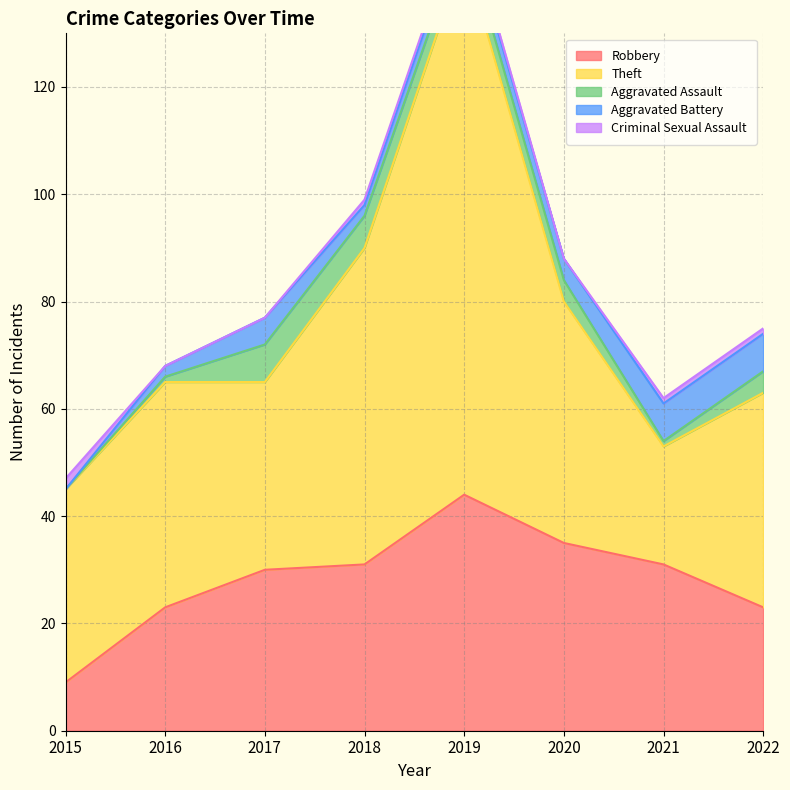

At which category does Theft reach its first local peak?

2016